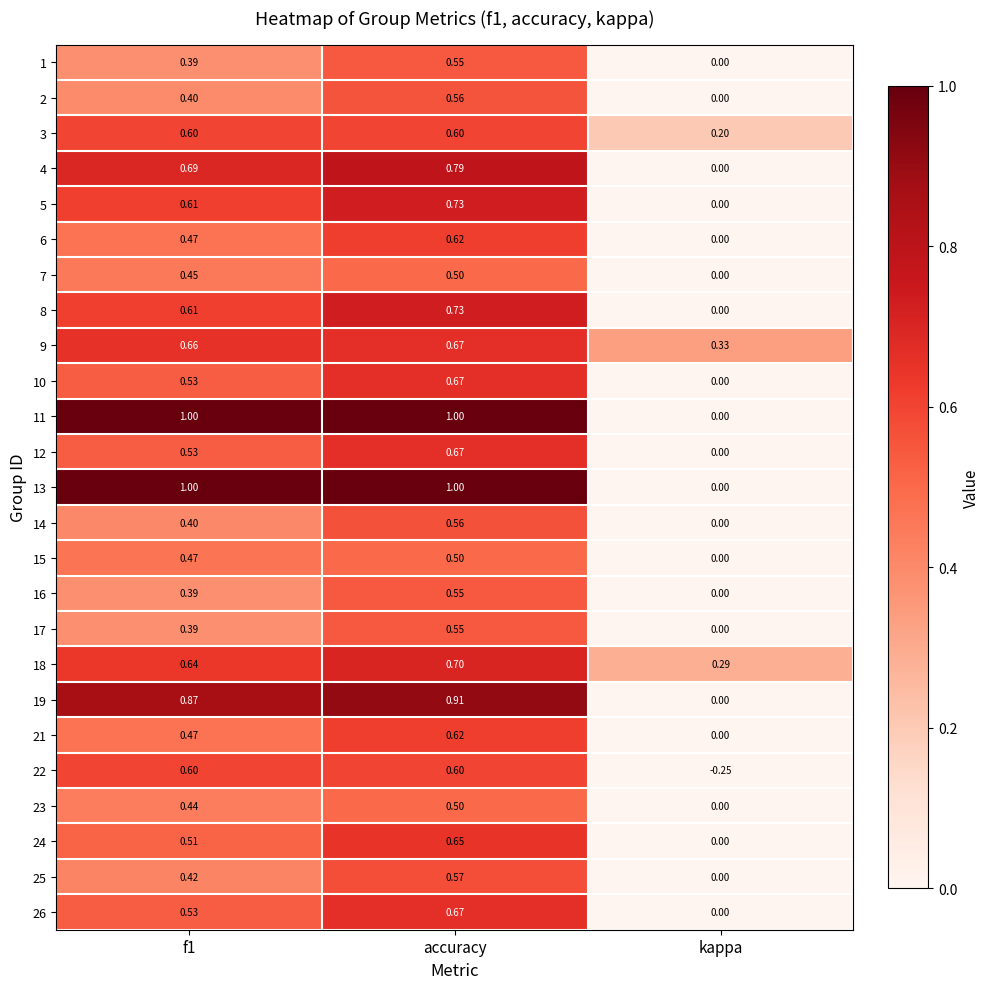

Is the value of 2 at kappa greater than the value of 22 at accuracy?

No